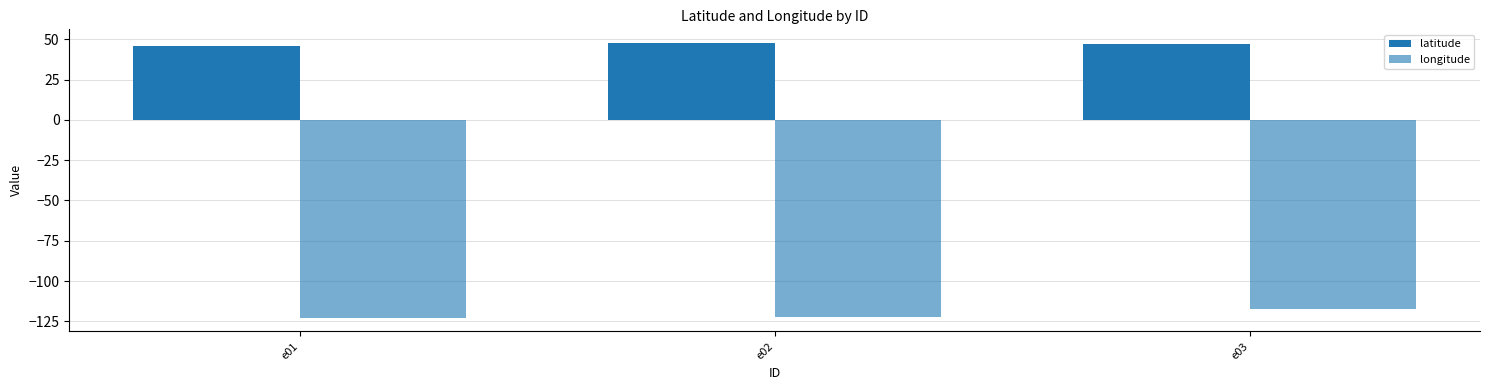

What is the sum of the longitude values at e02 and e03?

-239.4